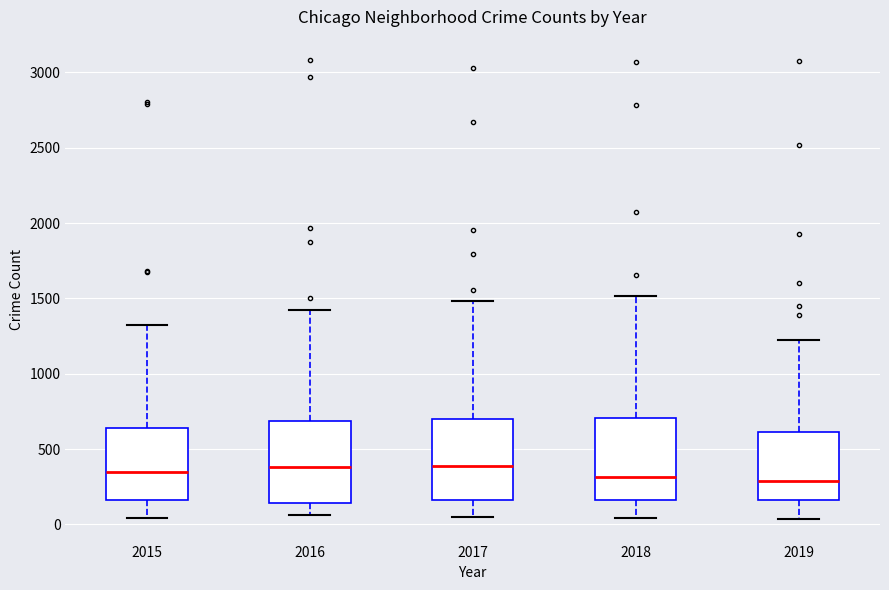

Reading left to right, transcribe this box plot: for each box, give where its median line is, the range the box spans, and where its two whiskers end, as read against the y-axis. The values are not printed on the chart, so give them approximately, as read against the axis.

2015: median 350, box 150 to 650, whiskers 50 to 1350
2016: median 400, box 150 to 700, whiskers 50 to 1400
2017: median 400, box 150 to 700, whiskers 50 to 1500
2018: median 300, box 150 to 700, whiskers 50 to 1500
2019: median 300, box 150 to 600, whiskers 50 to 1250